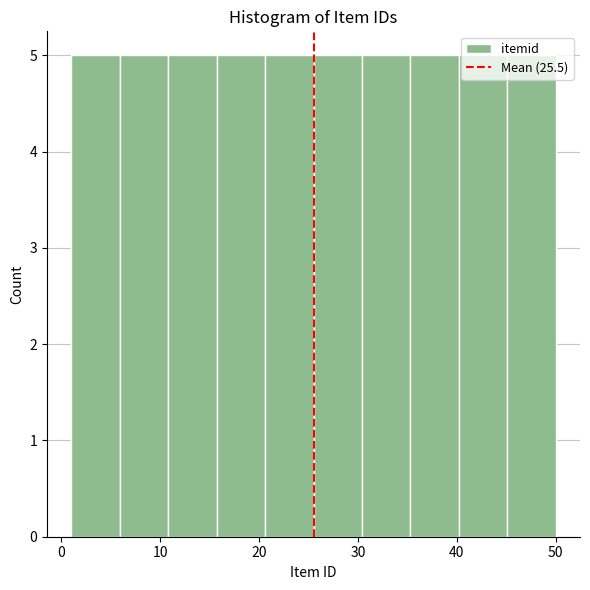

Reading left to right, list every bar in this chart as the range it spans on the x-axis followed by its height. Neither the bar edges nor the heights are printed on the chart, so give them approximately, as read against the axes.

1.0 to 5.9: 5
5.9 to 10.8: 5
10.8 to 15.7: 5
15.7 to 20.6: 5
20.6 to 25.5: 5
25.5 to 30.4: 5
30.4 to 35.3: 5
35.3 to 40.2: 5
40.2 to 45.1: 5
45.1 to 50.0: 5